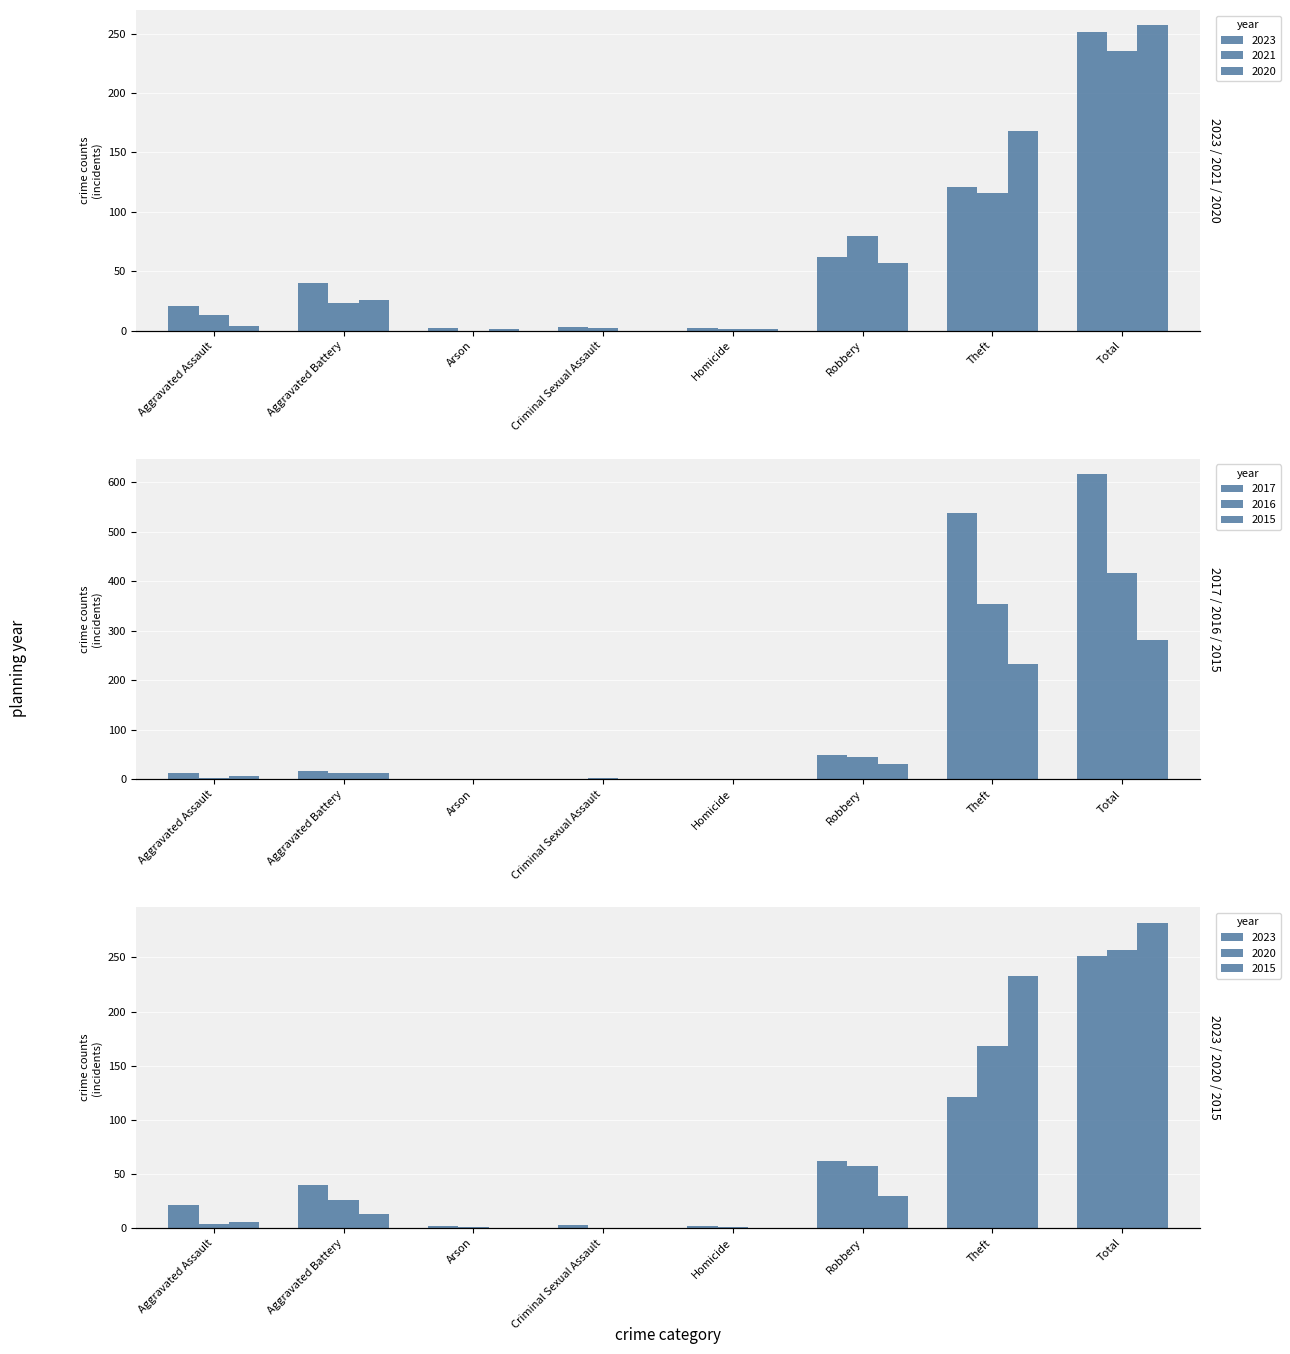

The 2015 series shows 0 at Homicide. True or false?

True